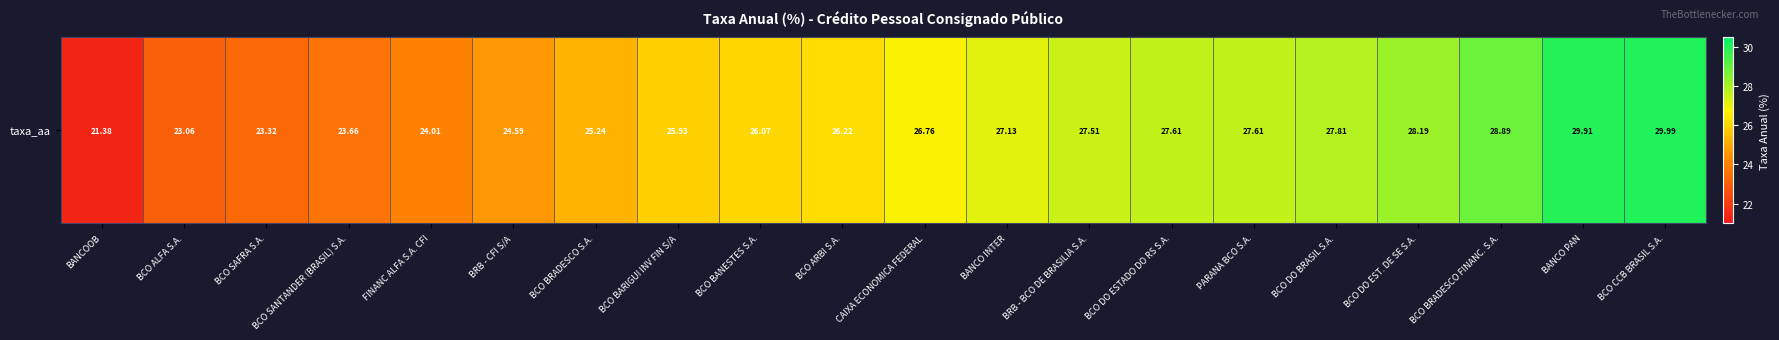

Reading left to right, transcribe all the data shown in this chart.

BANCOOB=21.4	BCO ALFA S.A.=23.1	BCO SAFRA S.A.=23.3	BCO SANTANDER (BRASIL) S.A.=23.7	FINANC ALFA S.A. CFI=24.0	BRB - CFI S/A=24.6	BCO BRADESCO S.A.=25.2	BCO BARIGUI INV FIN S/A=25.9	BCO BANESTES S.A.=26.1	BCO ARBI S.A.=26.2	CAIXA ECONOMICA FEDERAL=26.8	BANCO INTER=27.1	BRB - BCO DE BRASILIA S.A.=27.5	BCO DO ESTADO DO RS S.A.=27.6	PARANA BCO S.A.=27.6	BCO DO BRASIL S.A.=27.8	BCO DO EST. DE SE S.A.=28.2	BCO BRADESCO FINANC. S.A.=28.9	BANCO PAN=29.9	BCO CCB BRASIL S.A.=30.0